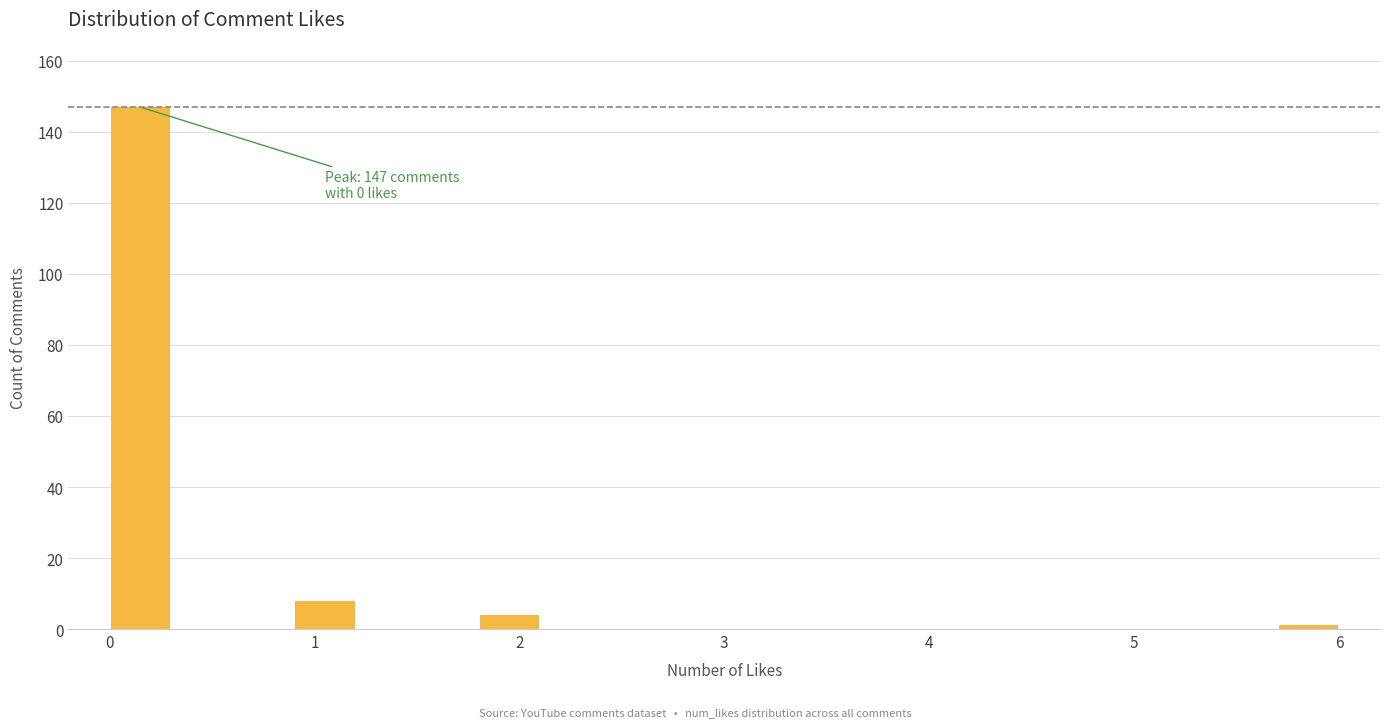

Read against the x-axis, roughly where is the centre of the tallest bar?

0.2